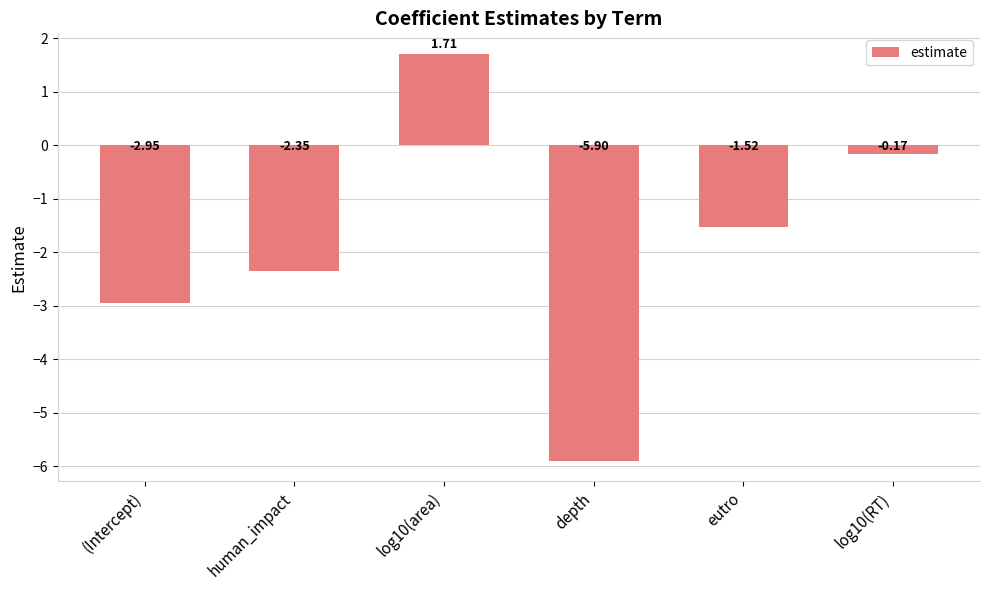

How many series are shown in this chart?

1